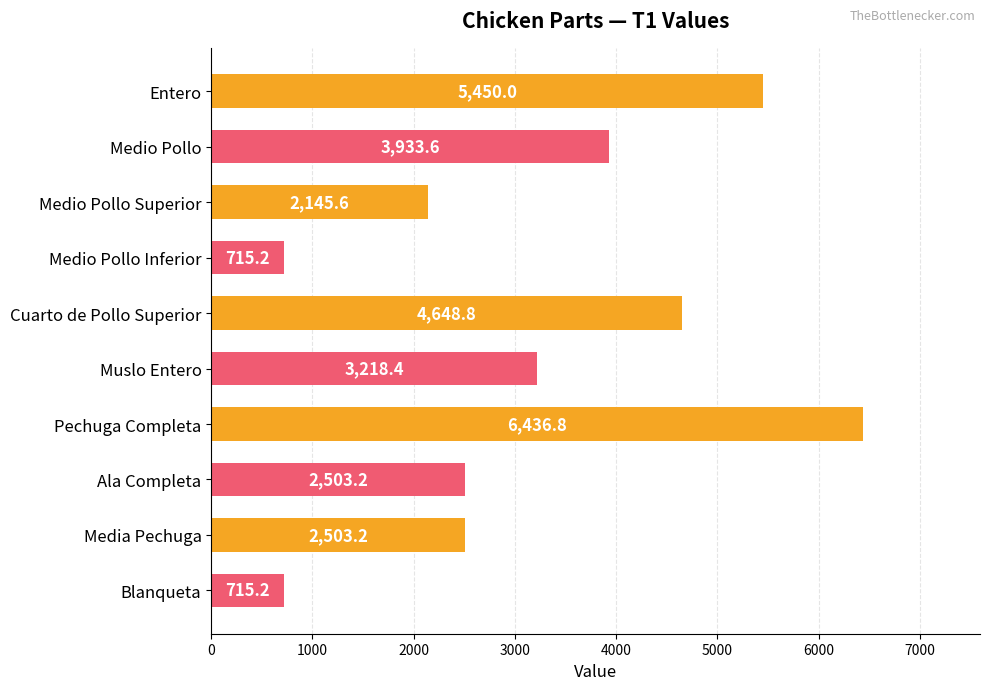

What is the minimum value shown in the chart?

715.2